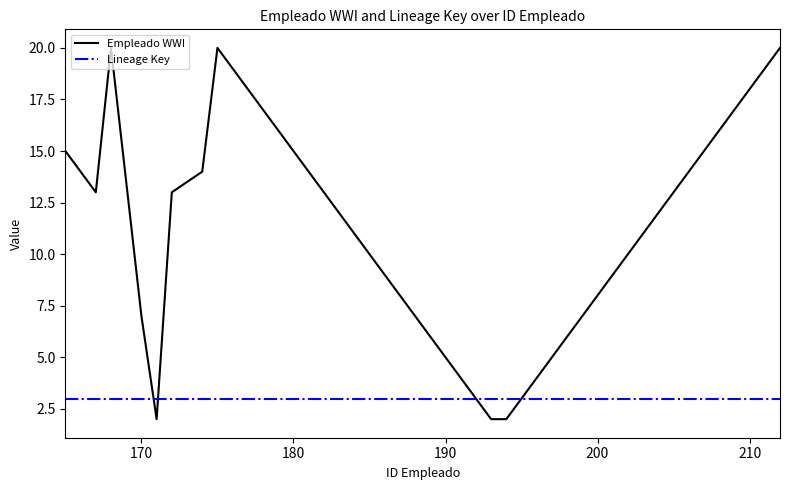

What is the maximum value shown in the chart?

20